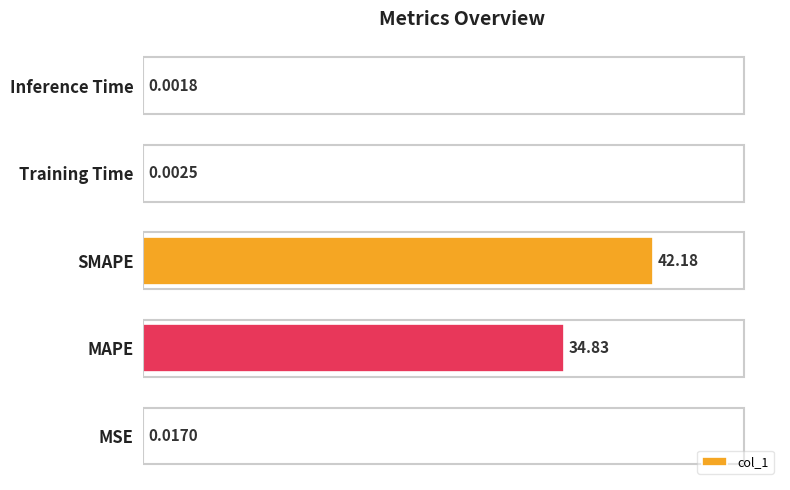

How many data points does each series have?

5